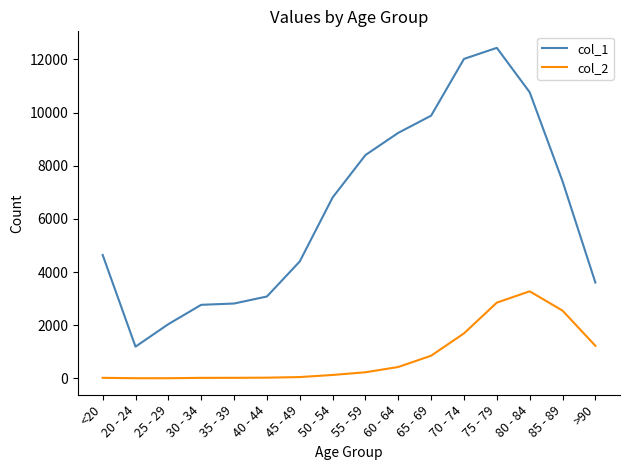

How many series are shown in this chart?

2